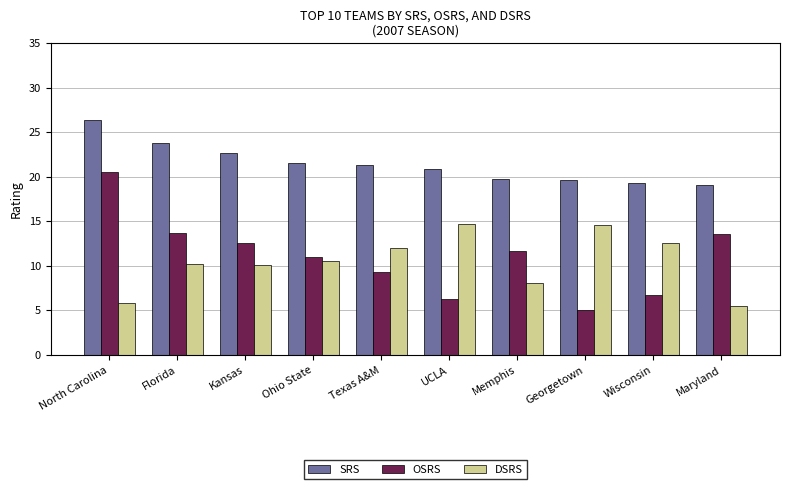

What is the difference between the highest and lowest values at Florida?

13.7